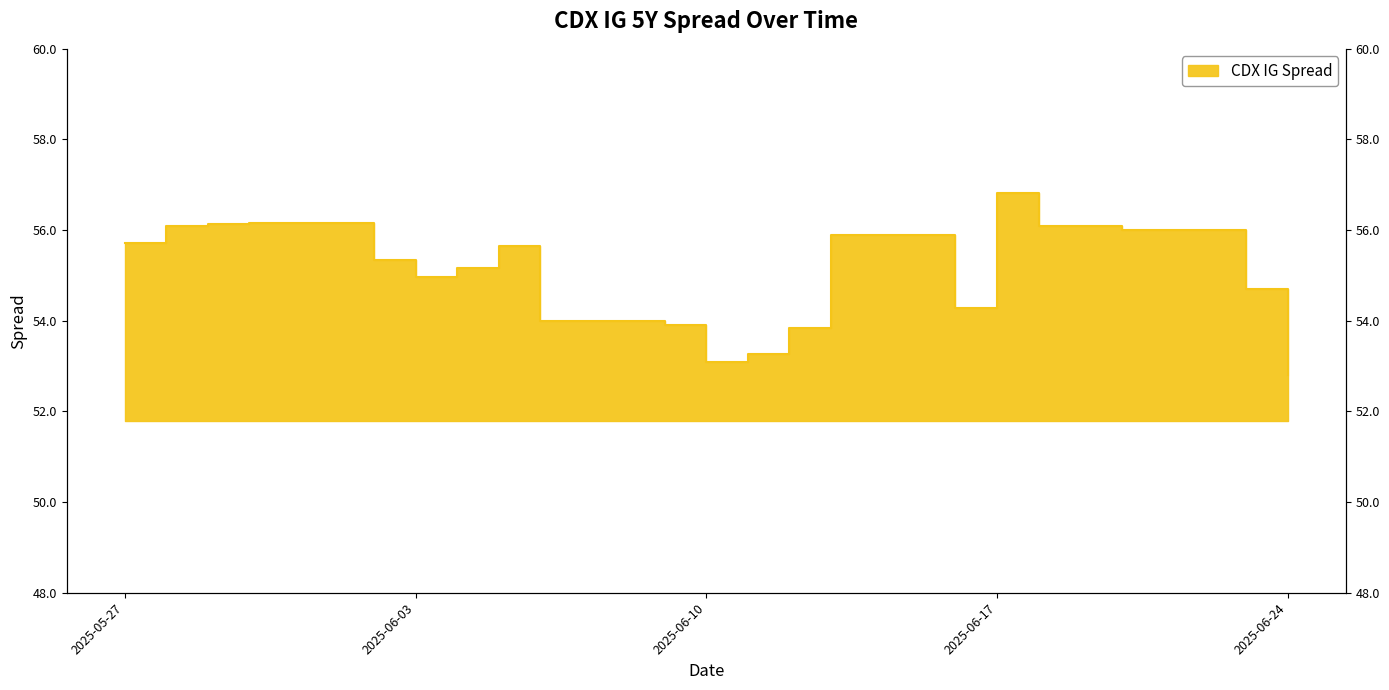

Does the chart display data point markers on the line(s)?

No